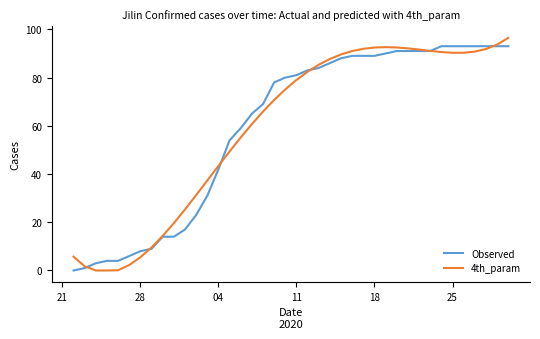

Which series has the largest range (max minus min)?

4th_param